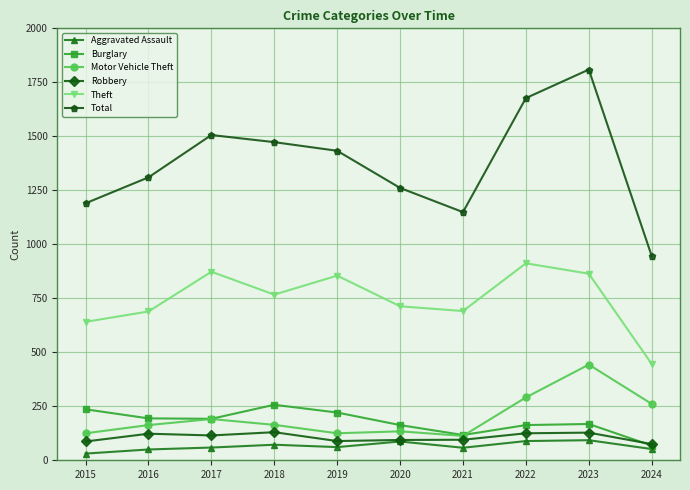

Which series has the largest range (max minus min)?

Total